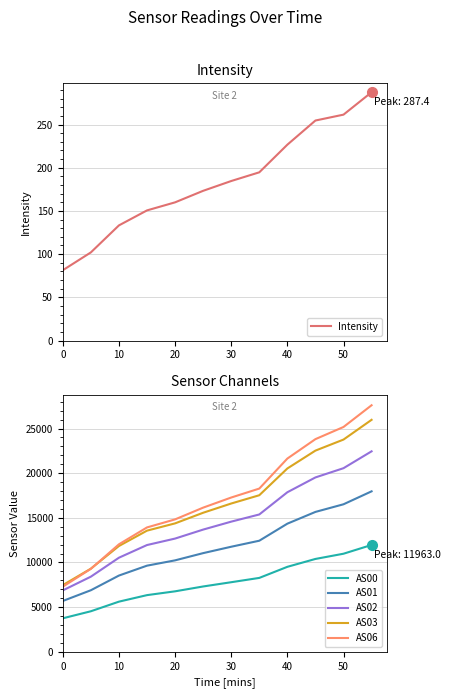

What is the minimum value for AS02?

6873